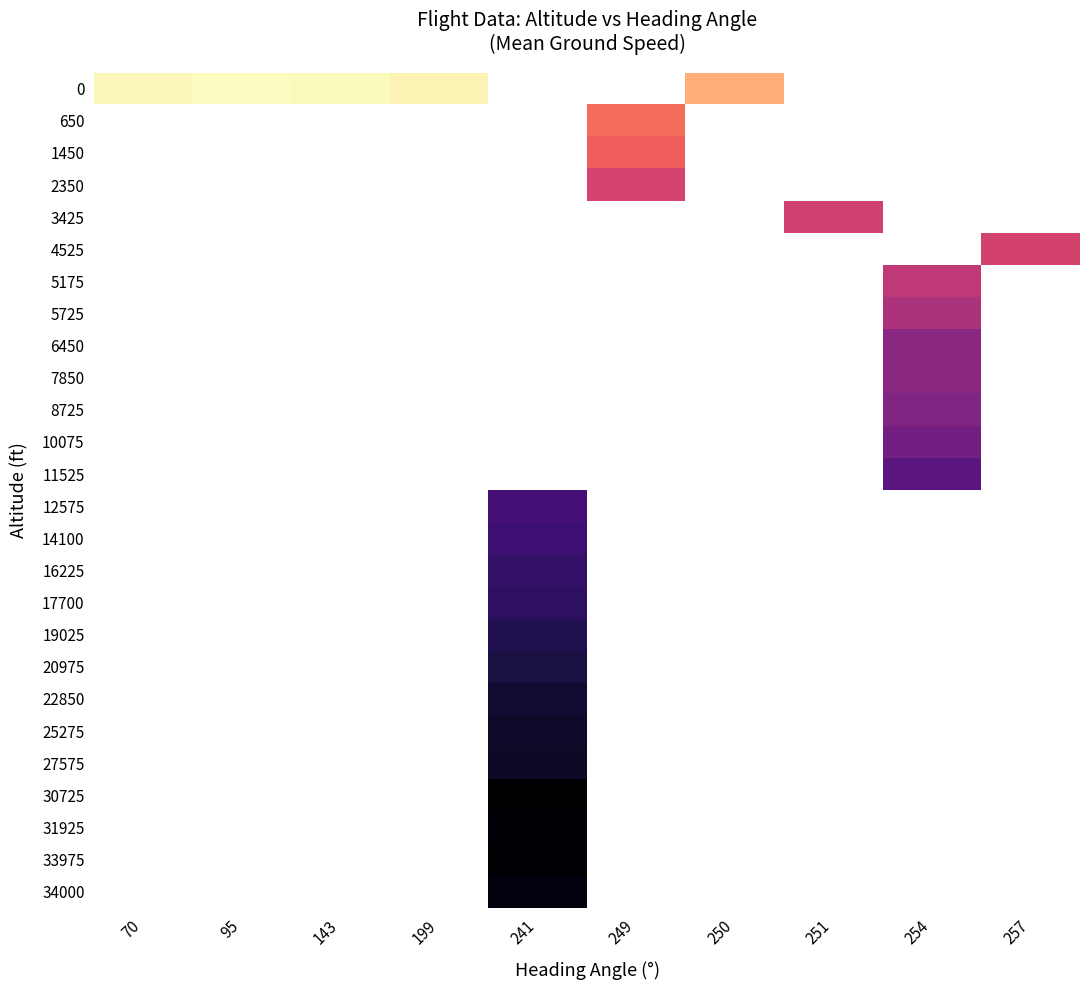

At how many categories does at least one series exceed 196?

5